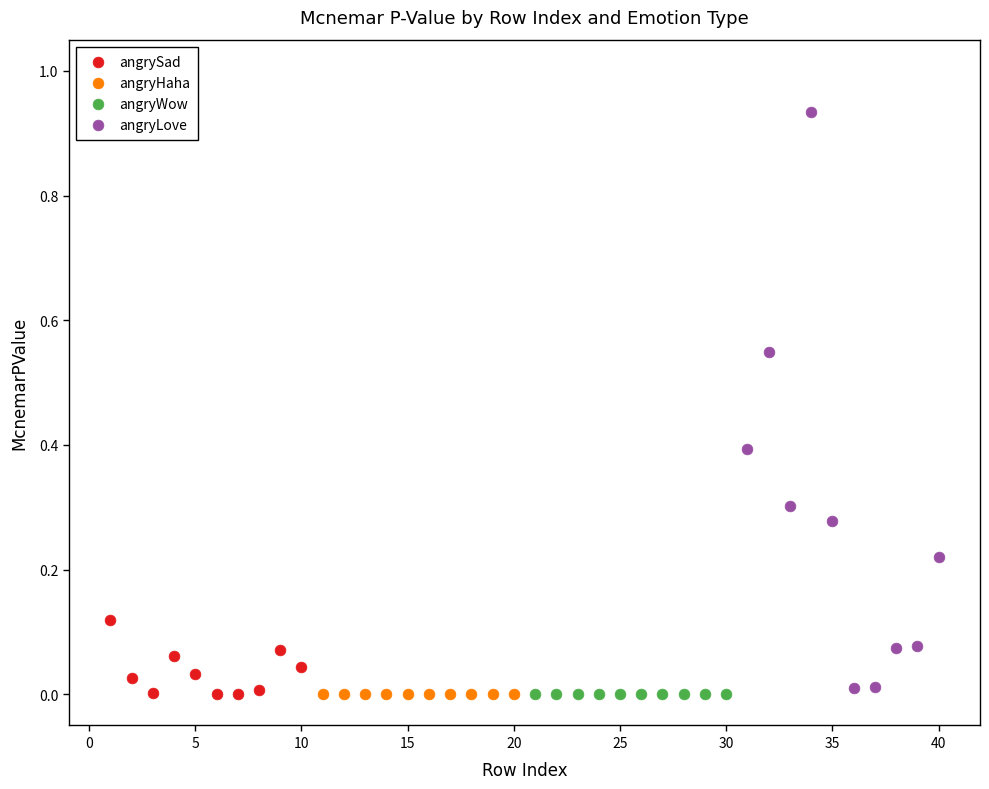

Which series has the largest Y range (max minus min)?

angryLove